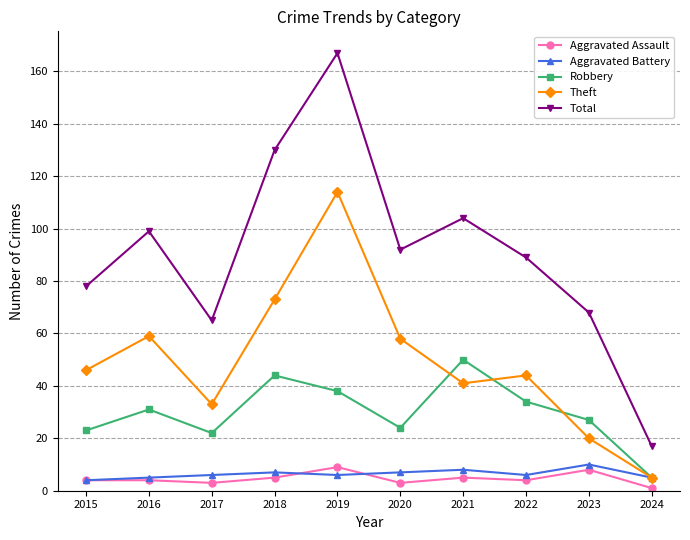

Which series has the largest total across all categories?

Total